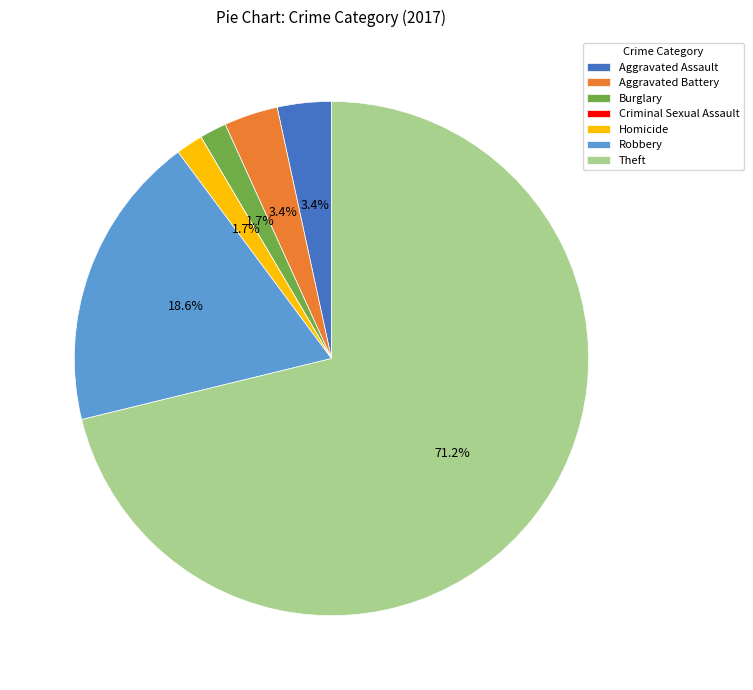

Which has a higher value, Theft or Burglary?

Theft